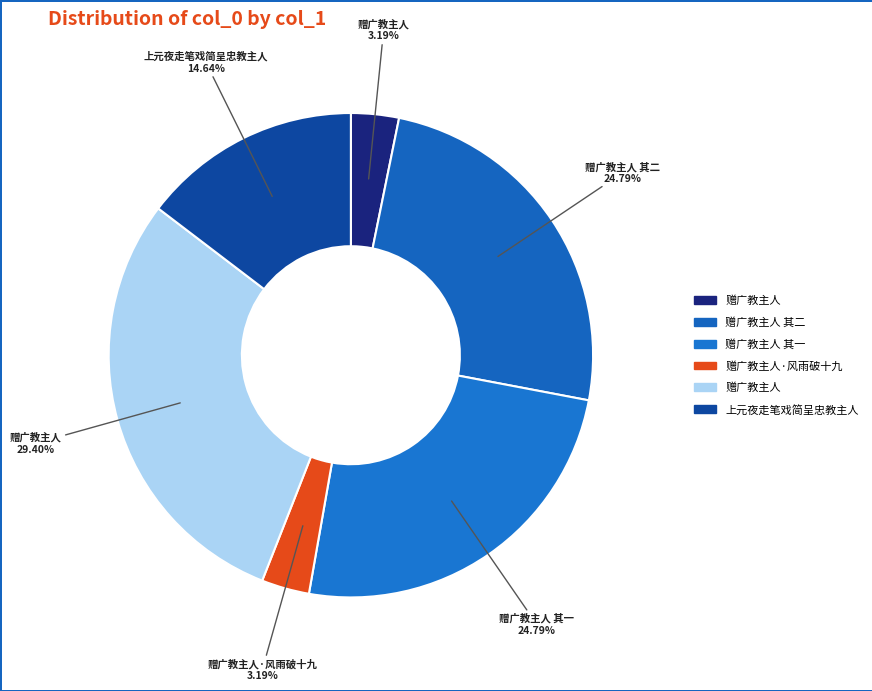

How many slices are in this pie chart?

6